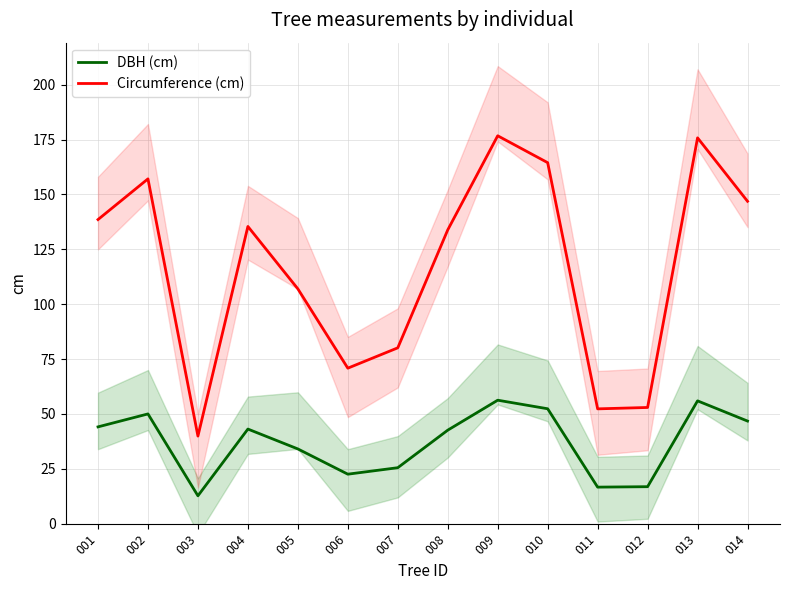

What is the spread (max minus min) of values at 004?

92.3